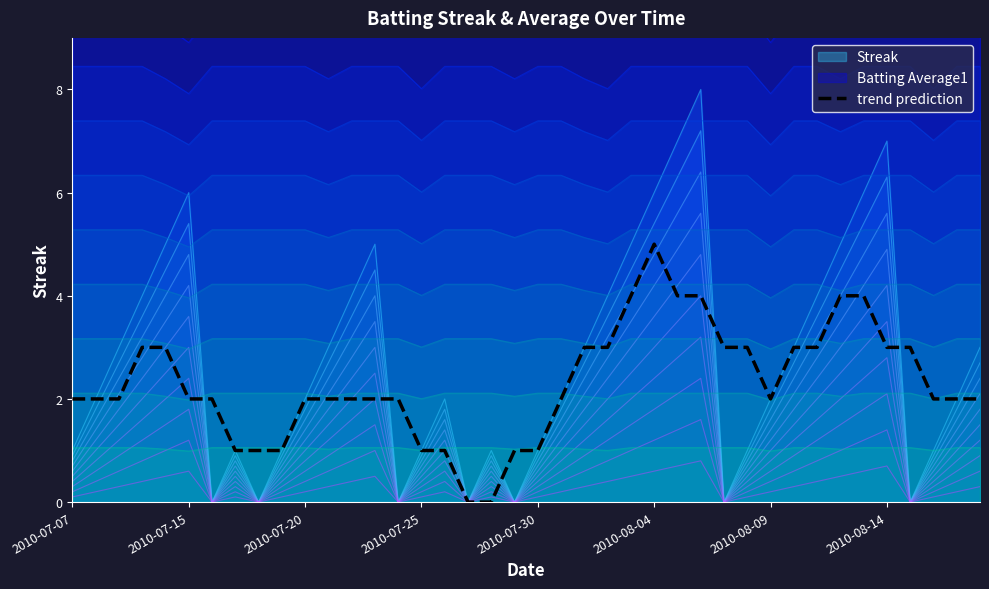

What is the highest value of the trend prediction series?

5